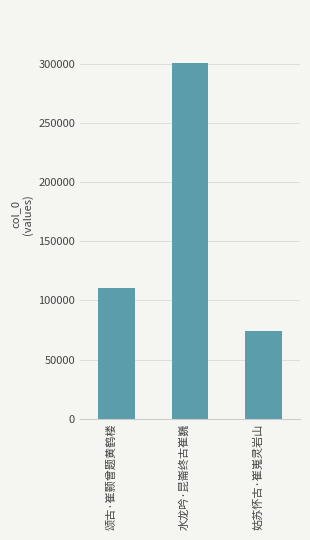

What is the minimum value shown in the chart?

74591